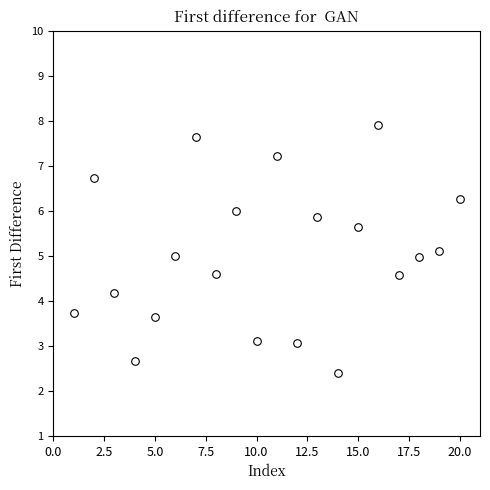

What is the range of X values (max minus min)?

19.0